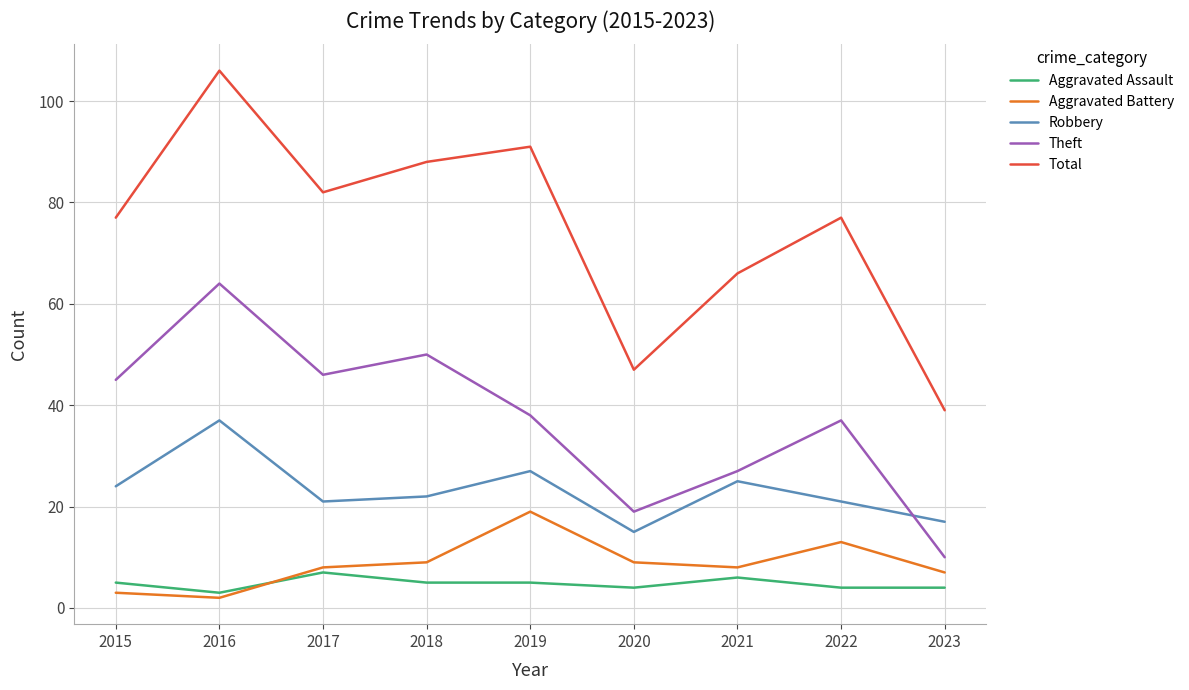

Which series has the widest spread of values?

Total